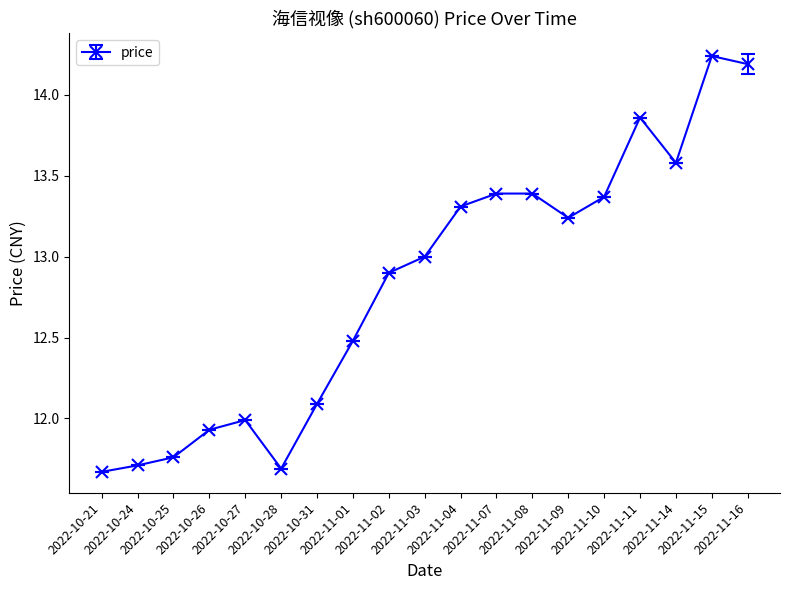

True or false: the data shows 20.3 at 2022-11-04.

False